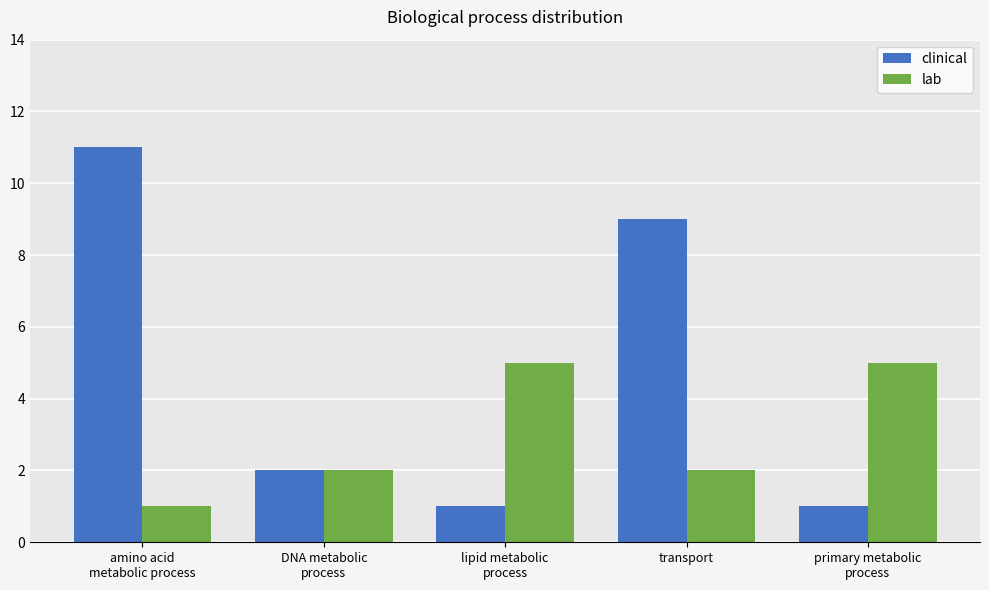

True or false: clinical has a value of 11 at amino acid
metabolic process.

True